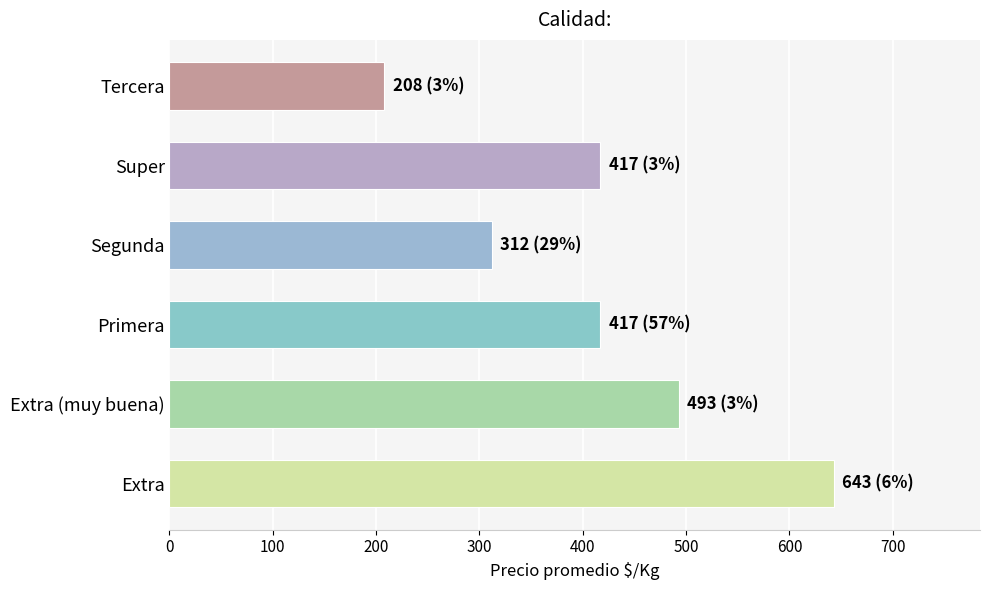

Reading bottom to top, transcribe all the data shown in this chart.

643	493	417	312	417	208